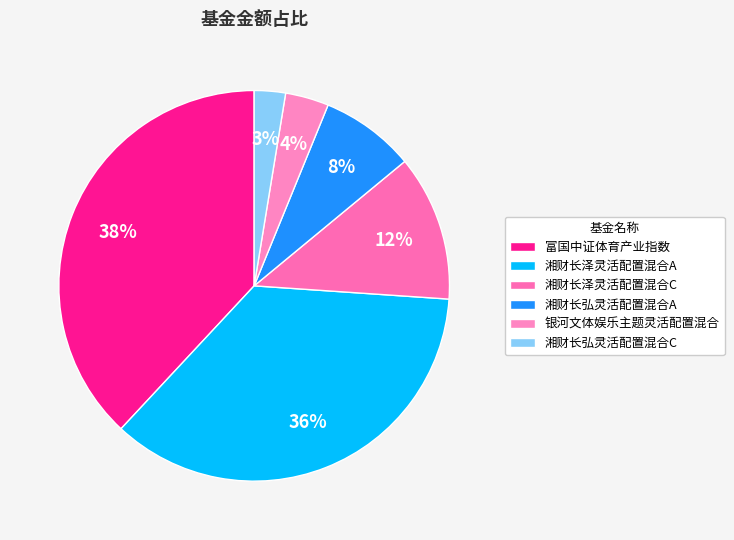

To the nearest percent, what is the combined percentage of 湘财长弘灵活配置混合A and 湘财长弘灵活配置混合C?

10%